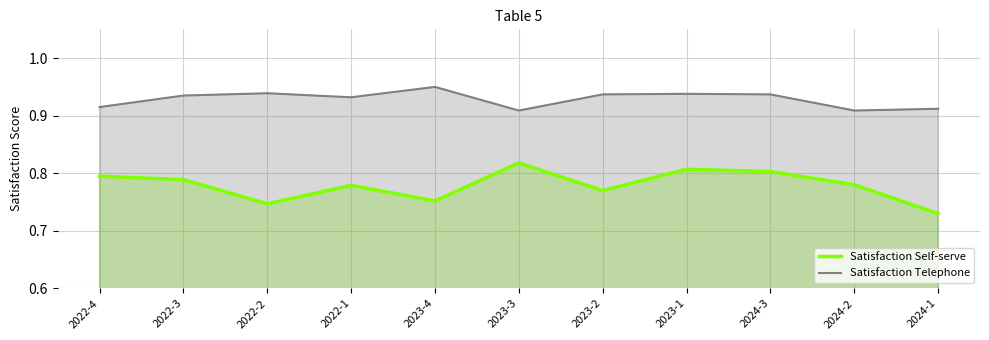

At which category does Satisfaction Self-serve reach its first local valley?

2022-2